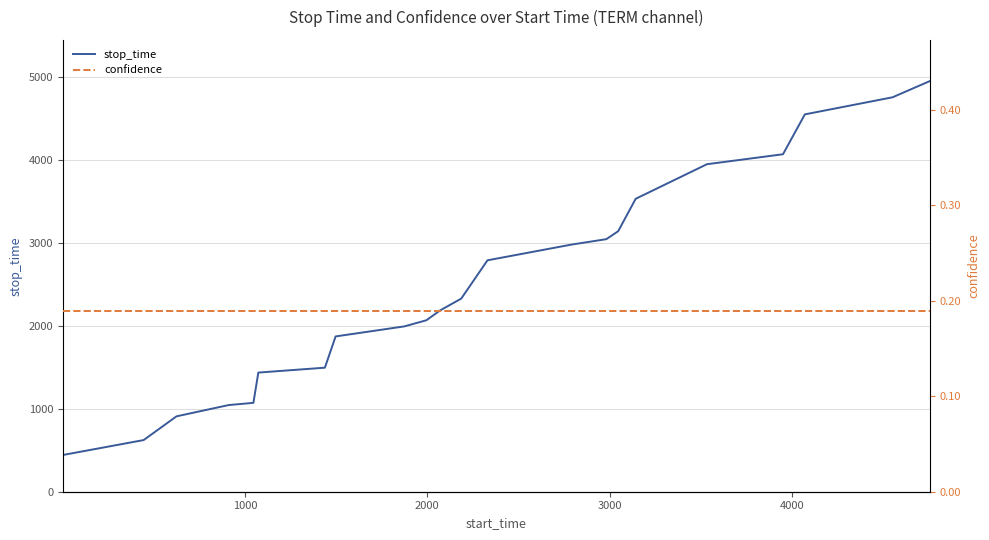

What is the maximum value for stop_time?

4954